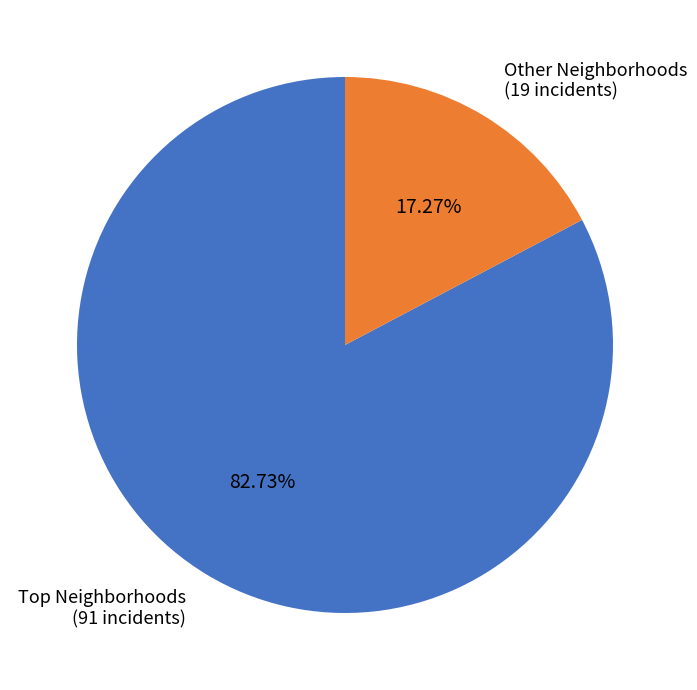

How many slices are in this pie chart?

2